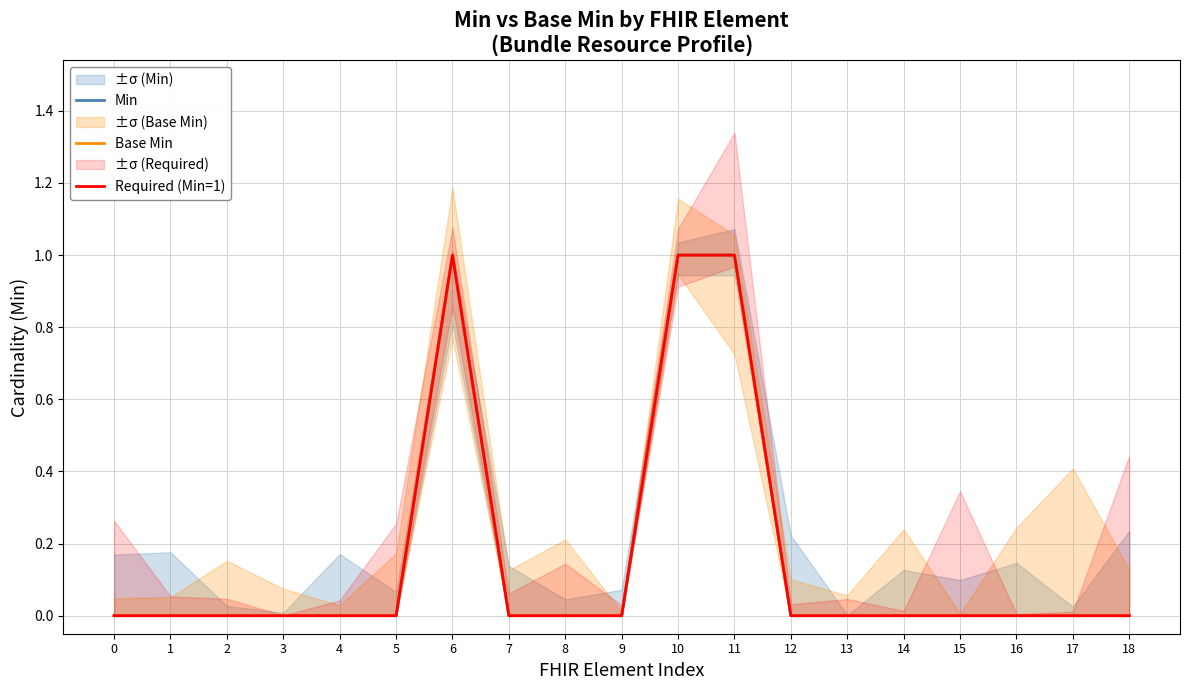

Which label corresponds to the largest value in the chart?

6